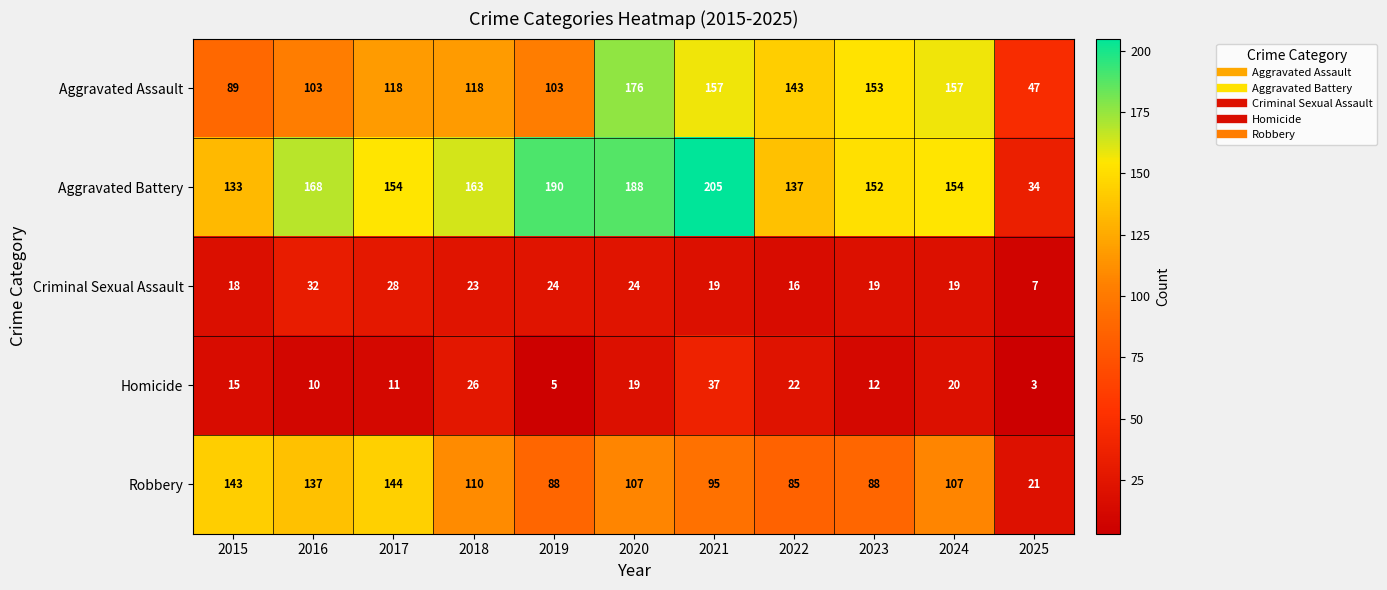

Is it true that Aggravated Battery equals 168 at 2016?

True